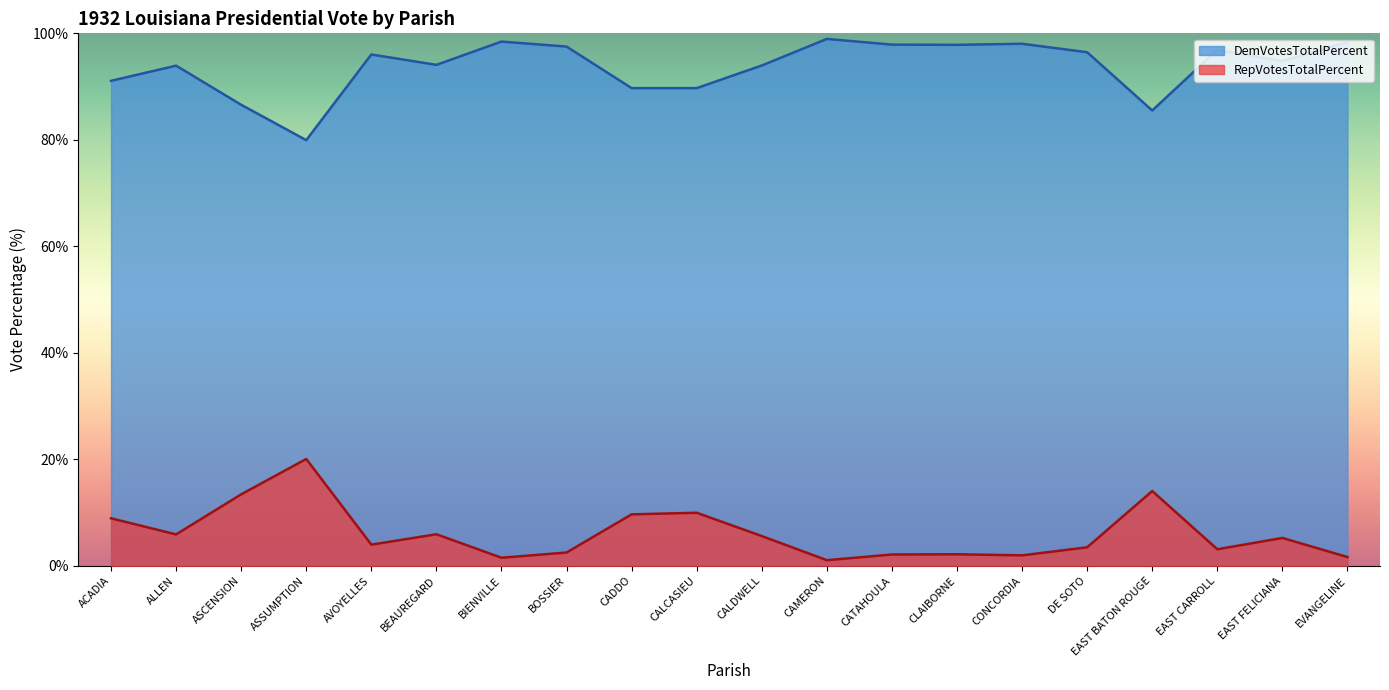

What is the average value of the DemVotesTotalPercent series?

93.8